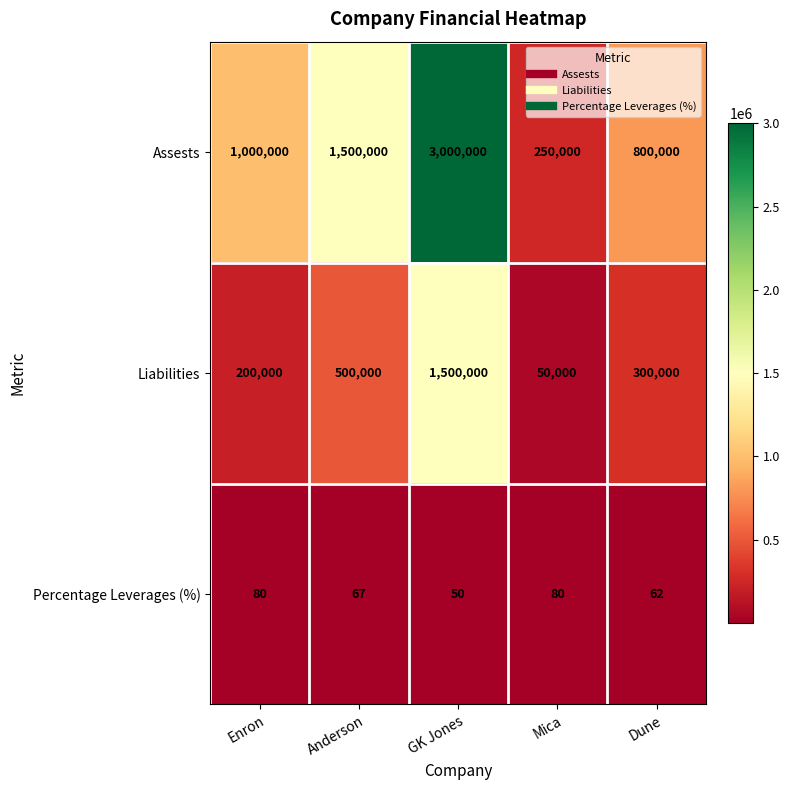

At which label does Assests reach its minimum?

Mica